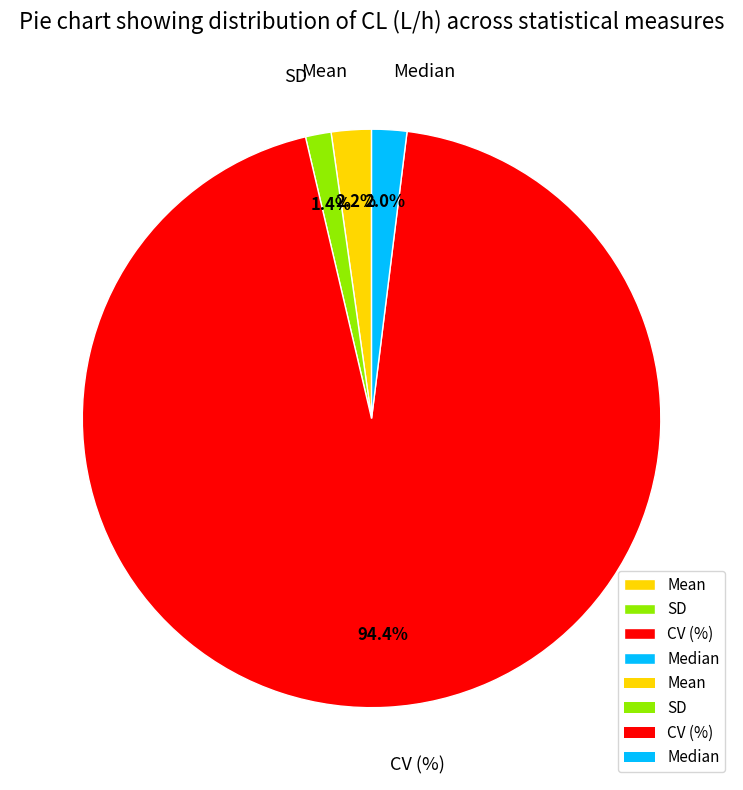

Between CV (%) and Median, which is larger?

CV (%)